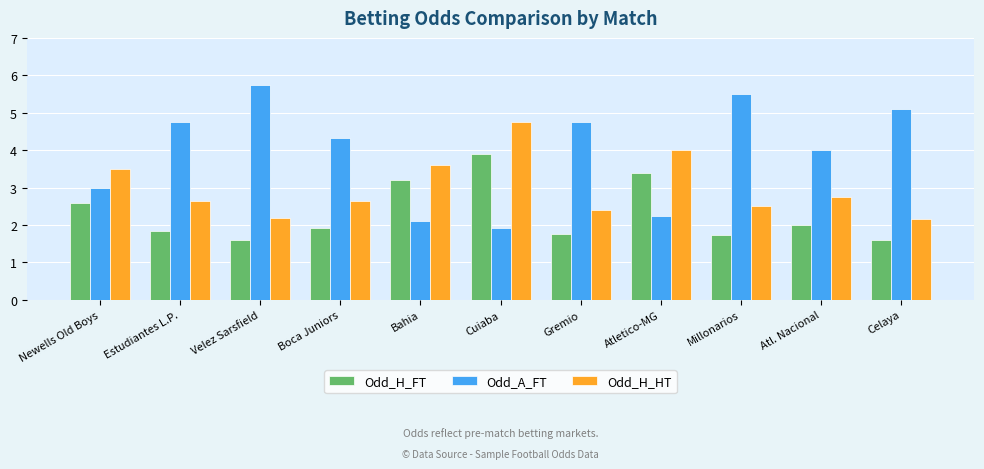

What is the difference between the highest and lowest values at Bahia?

1.5